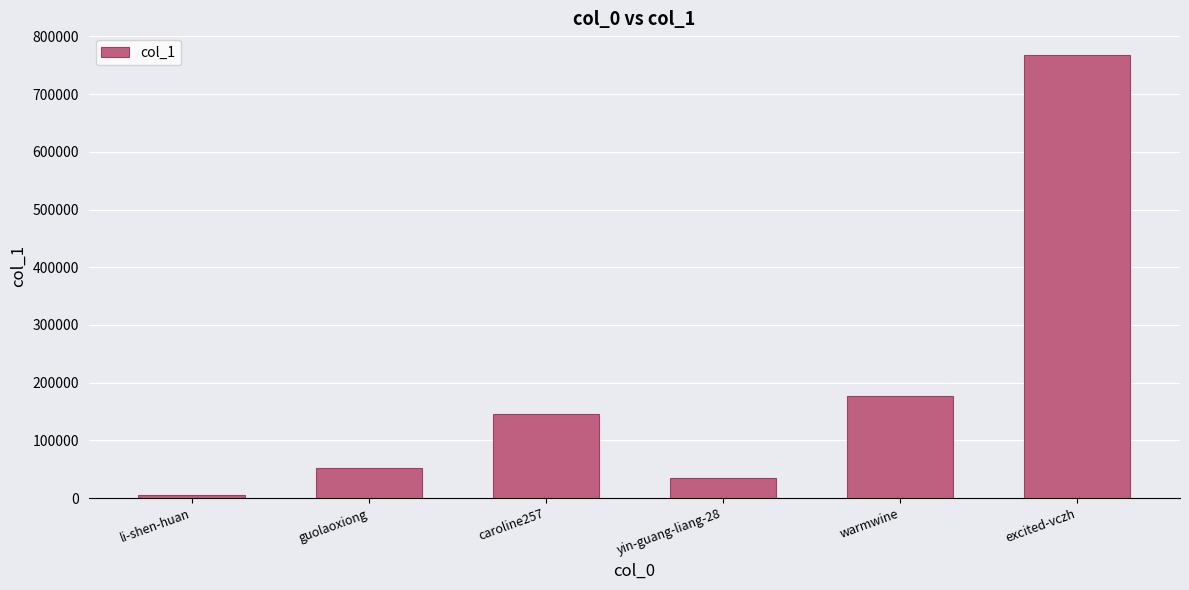

Count the number of categories in the chart.

6